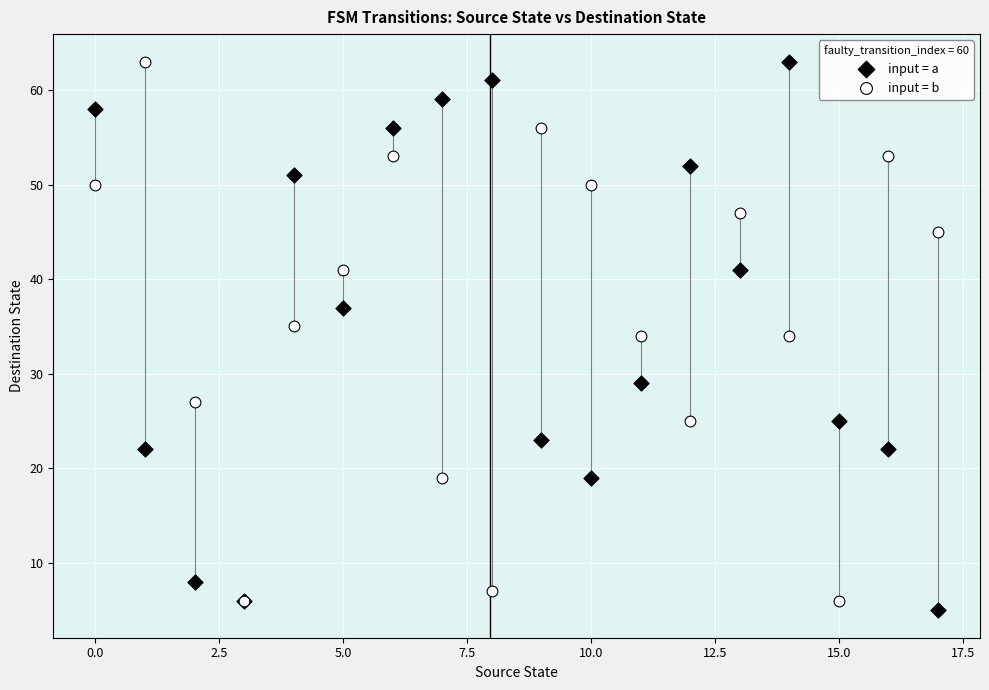

What are all the series names shown in the legend?

input = a, input = b